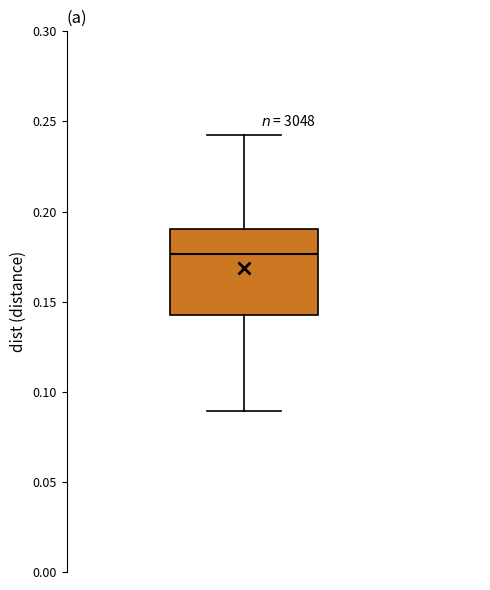

Transcribe this box plot: give where the median line is, the range the box spans, and where the two whiskers end, as read against the y-axis. The values are not printed on the chart, so give them approximately, as read against the axis.

median 0.175, box 0.145 to 0.190, whiskers 0.090 to 0.240